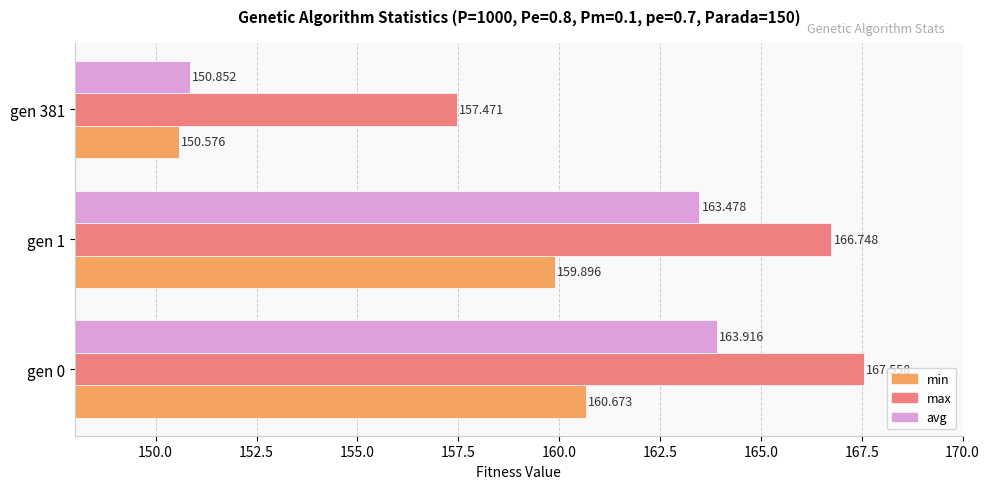

Which series has the largest total across all categories?

max